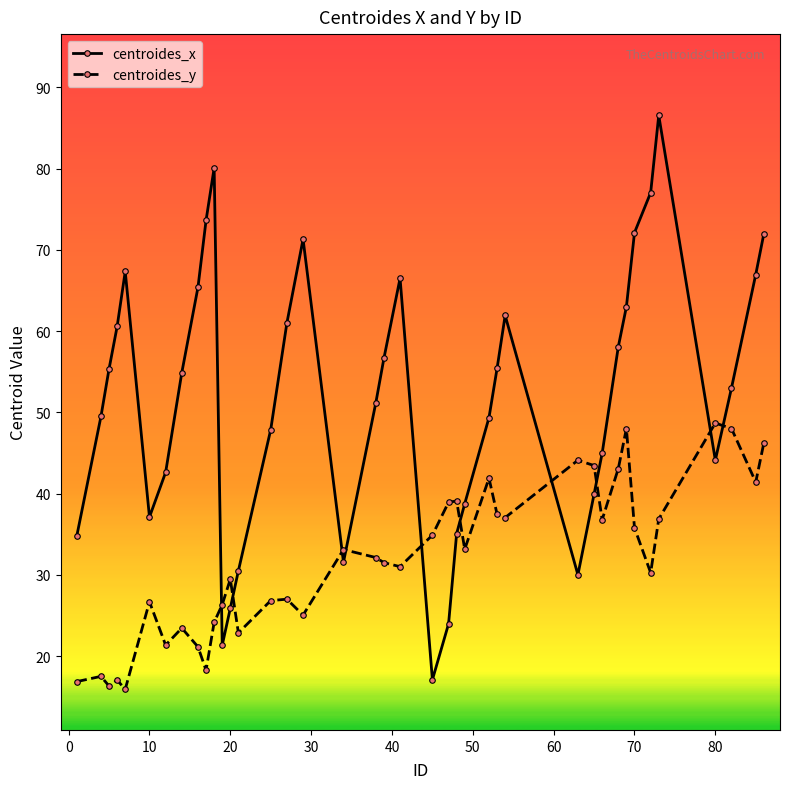

What is the value of the centroides_x point at the 21st from the left?

66.5